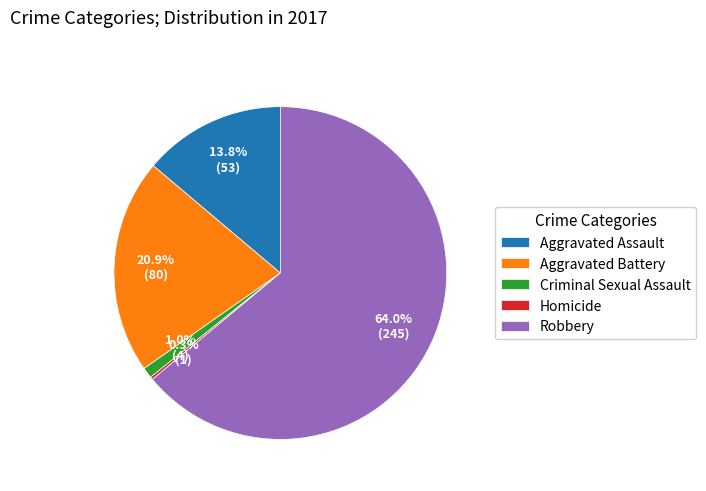

Which has a higher value, Robbery or Criminal Sexual Assault?

Robbery